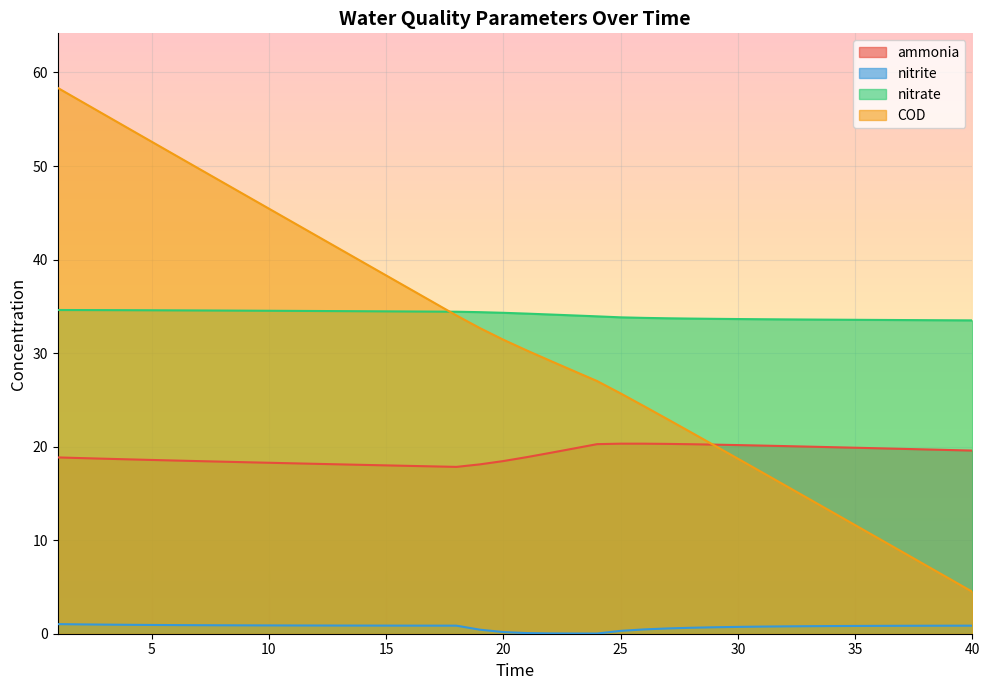

What is the sum of all nitrite values?

28.8